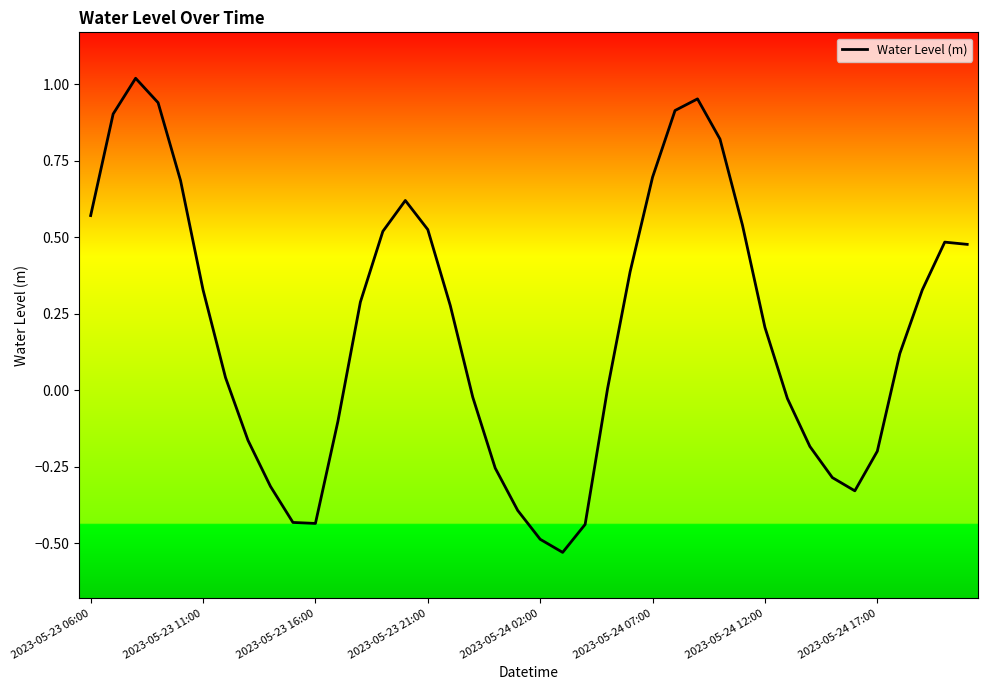

What is the difference between the maximum and minimum values?

1.5